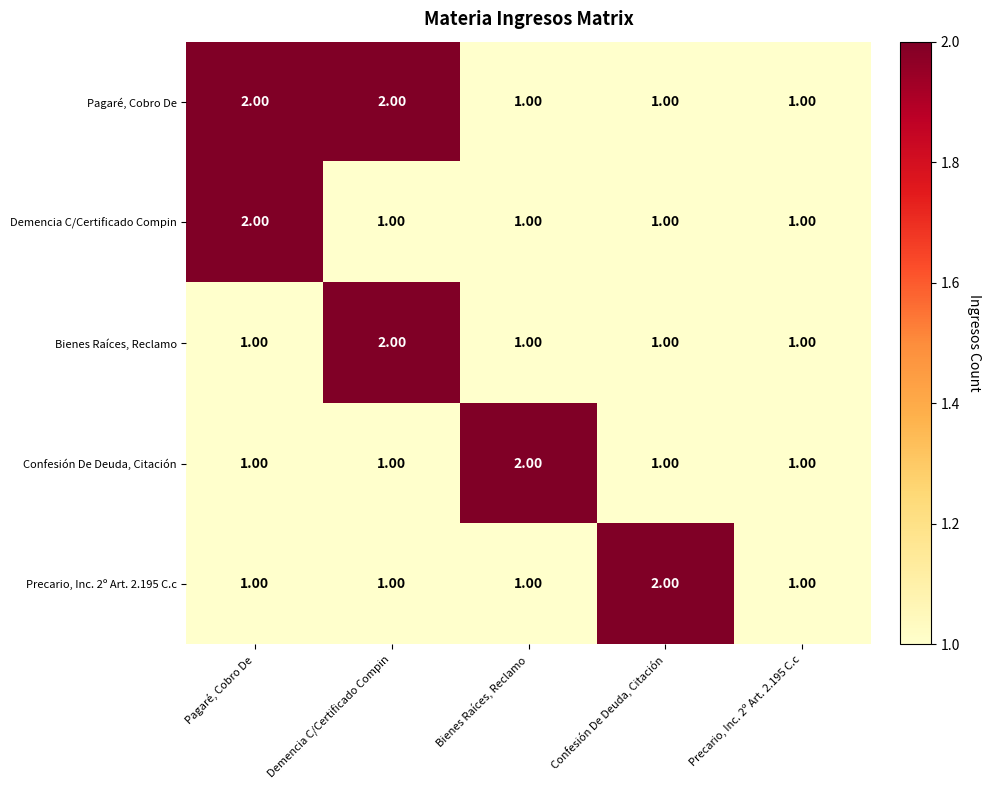

What is the total value across all series at Confesión De Deuda, Citación?

6